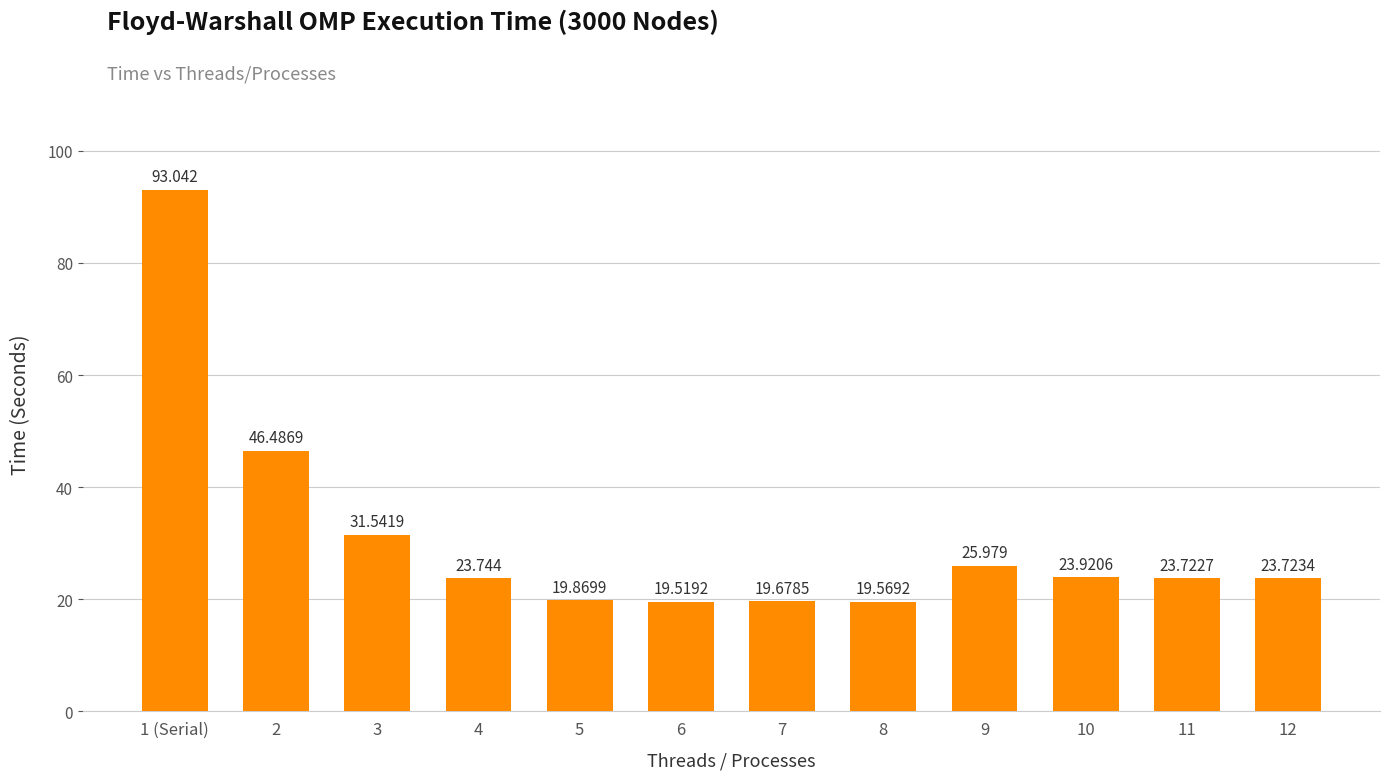

Where does the data first go above 23?

1 (Serial)